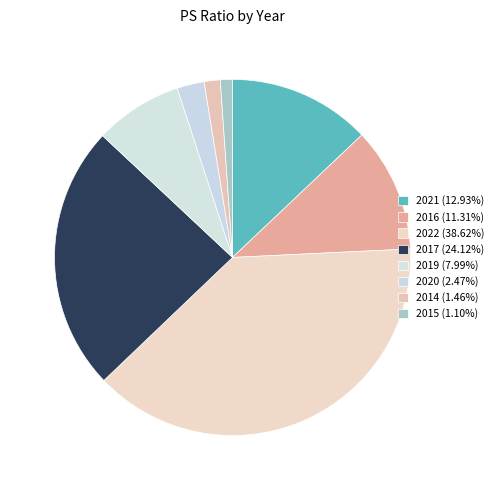

How many slices are in this pie chart?

8